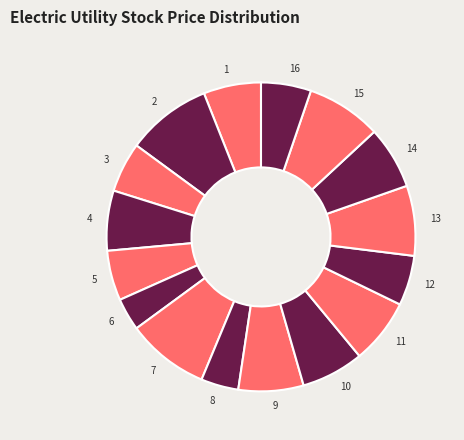

Count the number of slices in the pie.

16